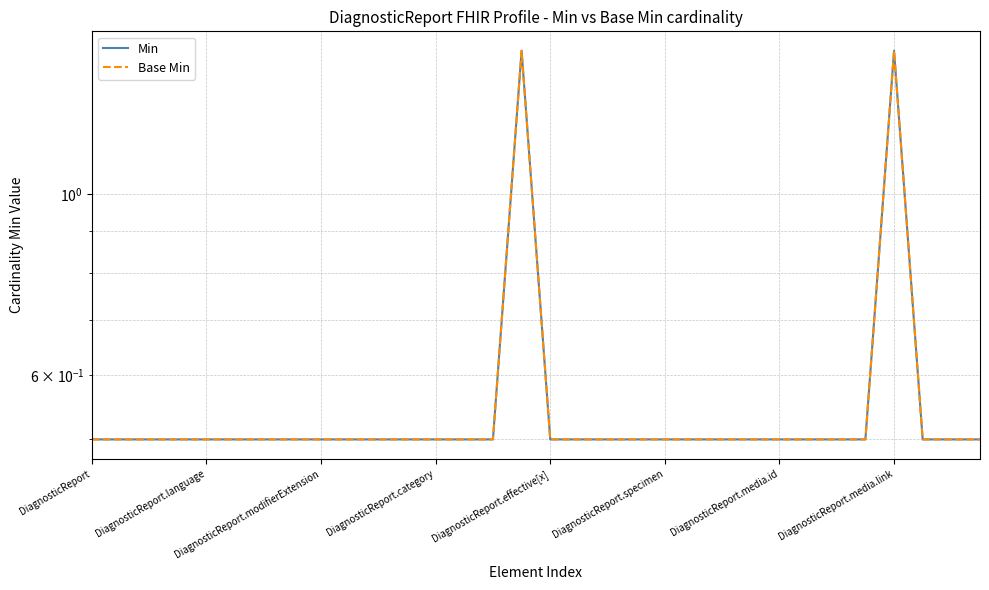

Reading left to right, transcribe all the data shown in this chart.

Min: 0.5	0.5	0.5	0.5	0.5	0.5	0.5	0.5	0.5	0.5	0.5	0.5	0.5	0.5	0.5	1.5	0.5	0.5	0.5	0.5	0.5	0.5	0.5	0.5	0.5	0.5	0.5	0.5	1.5	0.5	0.5	0.5
Base Min: 0.5	0.5	0.5	0.5	0.5	0.5	0.5	0.5	0.5	0.5	0.5	0.5	0.5	0.5	0.5	1.5	0.5	0.5	0.5	0.5	0.5	0.5	0.5	0.5	0.5	0.5	0.5	0.5	1.5	0.5	0.5	0.5